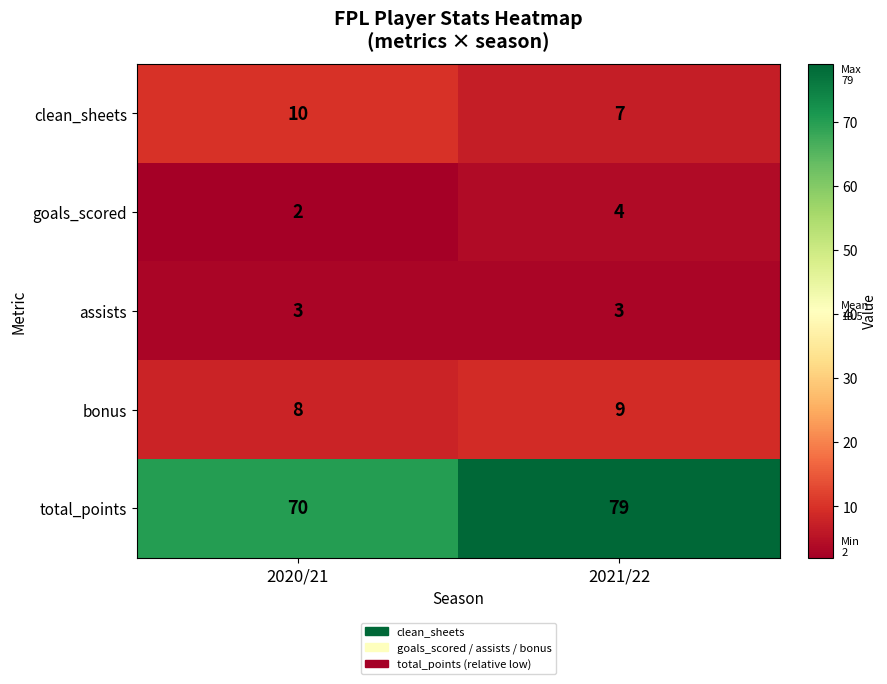

What is the sum of all assists values?

6